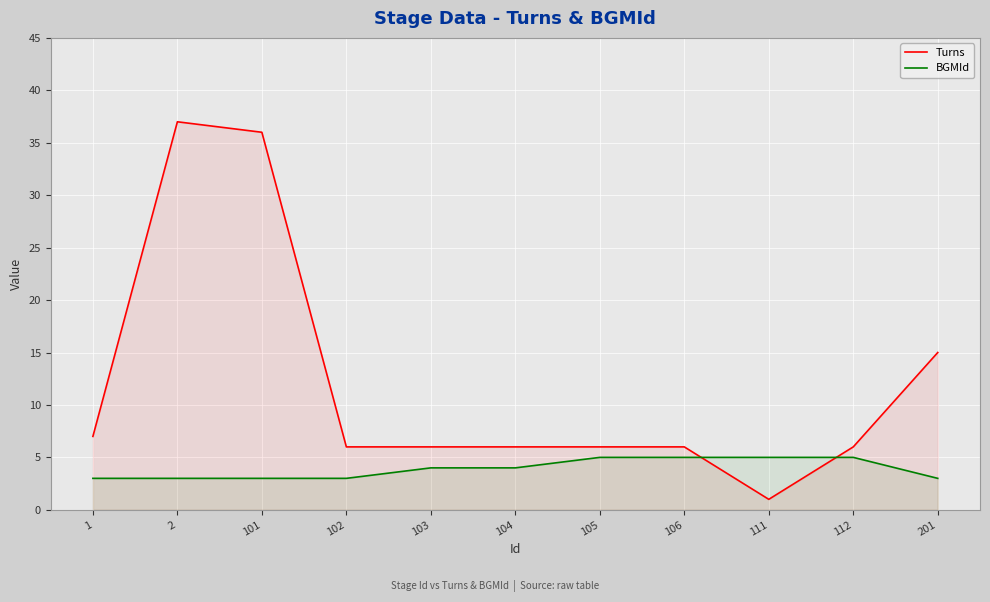

In Turns, how many points are higher than both neighbors (excluding endpoints)?

1